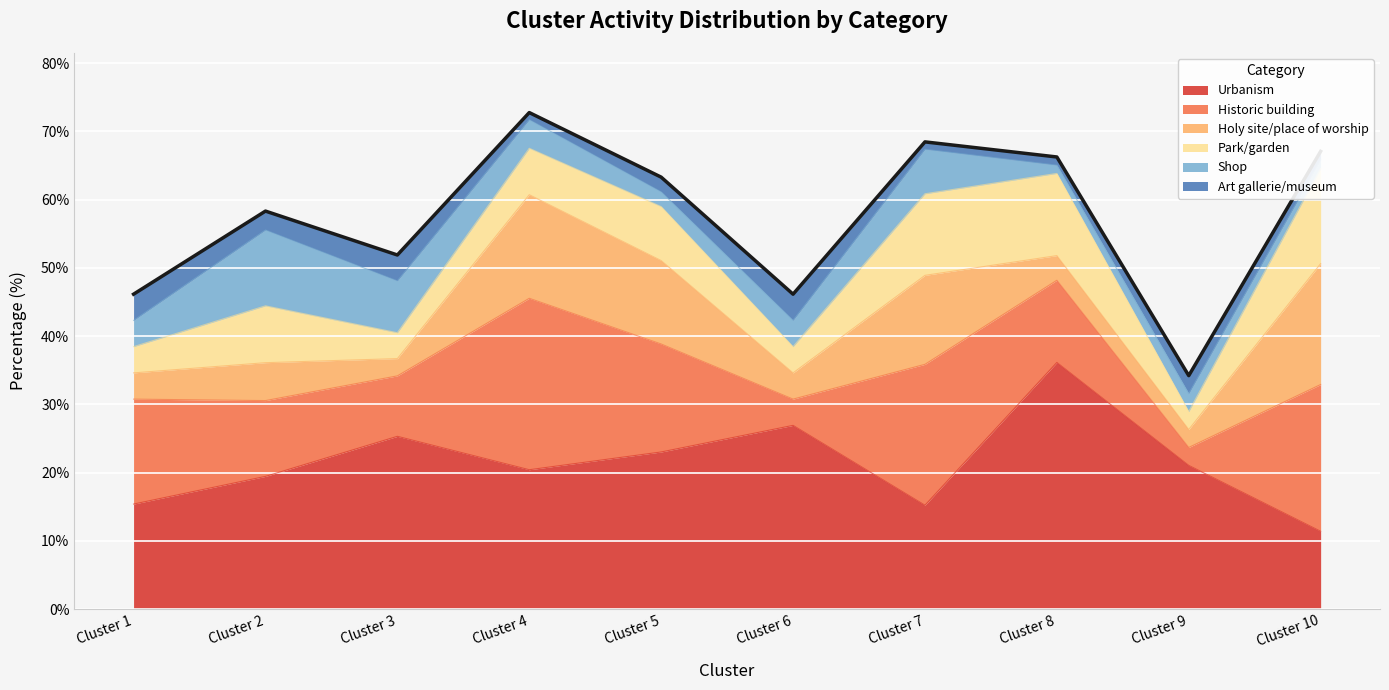

Reading right to left, transcribe all the data shown in this chart.

Urbanism: 11.4	21.1	36.1	15.2	26.9	23.0	20.4	25.3	19.4	15.4
Historic building: 21.5	2.6	12.0	20.7	3.8	15.8	25.1	8.9	11.1	15.4
Holy site/place of worship: 17.7	2.6	3.6	13.0	3.8	12.2	15.2	2.5	5.6	3.8
Park/garden: 13.9	2.6	12.0	12.0	3.8	7.9	6.8	3.8	8.3	3.8
Shop: 1.3	2.6	1.2	6.5	3.8	2.2	4.2	7.6	11.1	3.8
Art gallerie/museum: 1.3	2.6	1.2	1.1	3.8	2.2	1.0	3.8	2.8	3.8